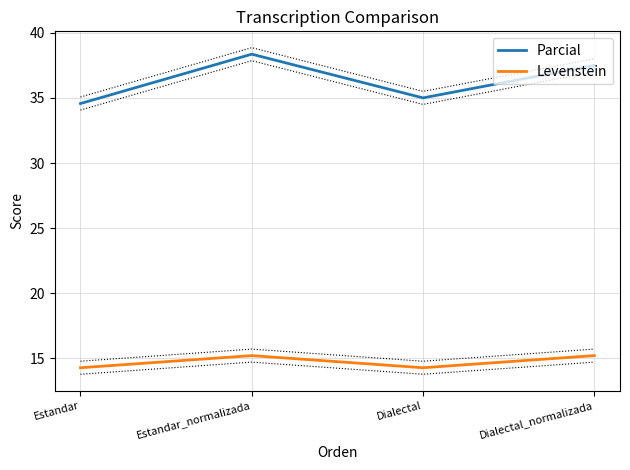

What is the value of the Parcial point at the 1st from the left?

34.6